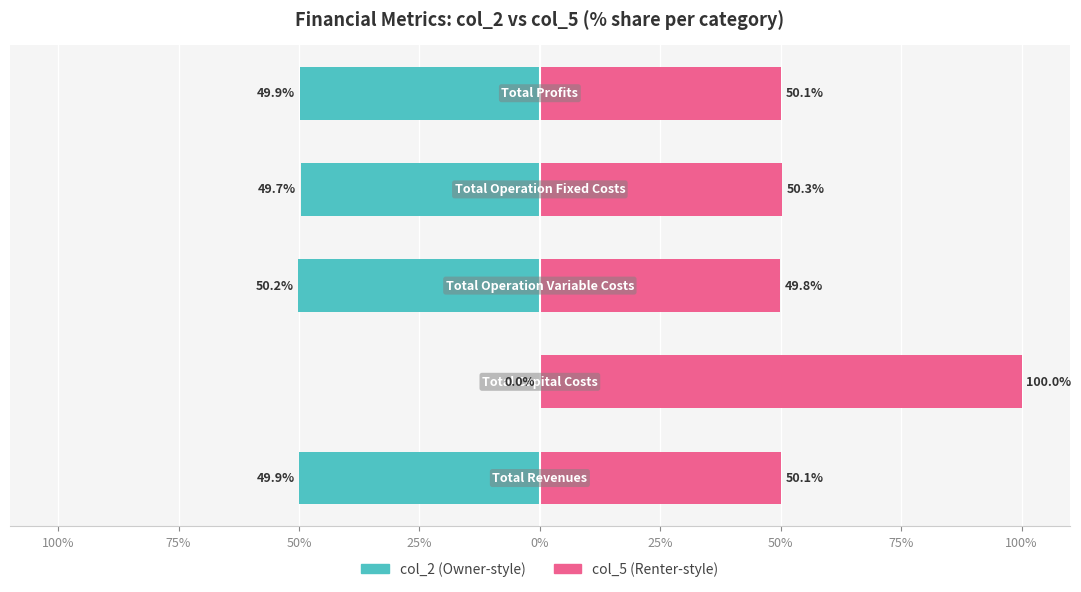

What is the total value across all series at 75%?

100.0